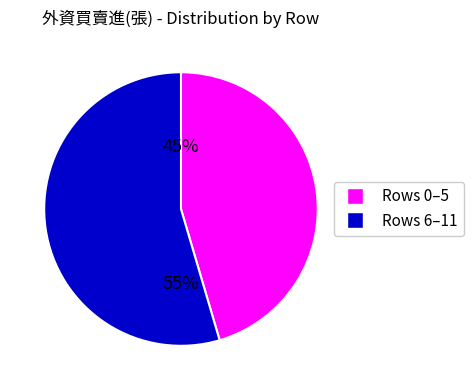

Is there a majority slice in this chart?

Yes